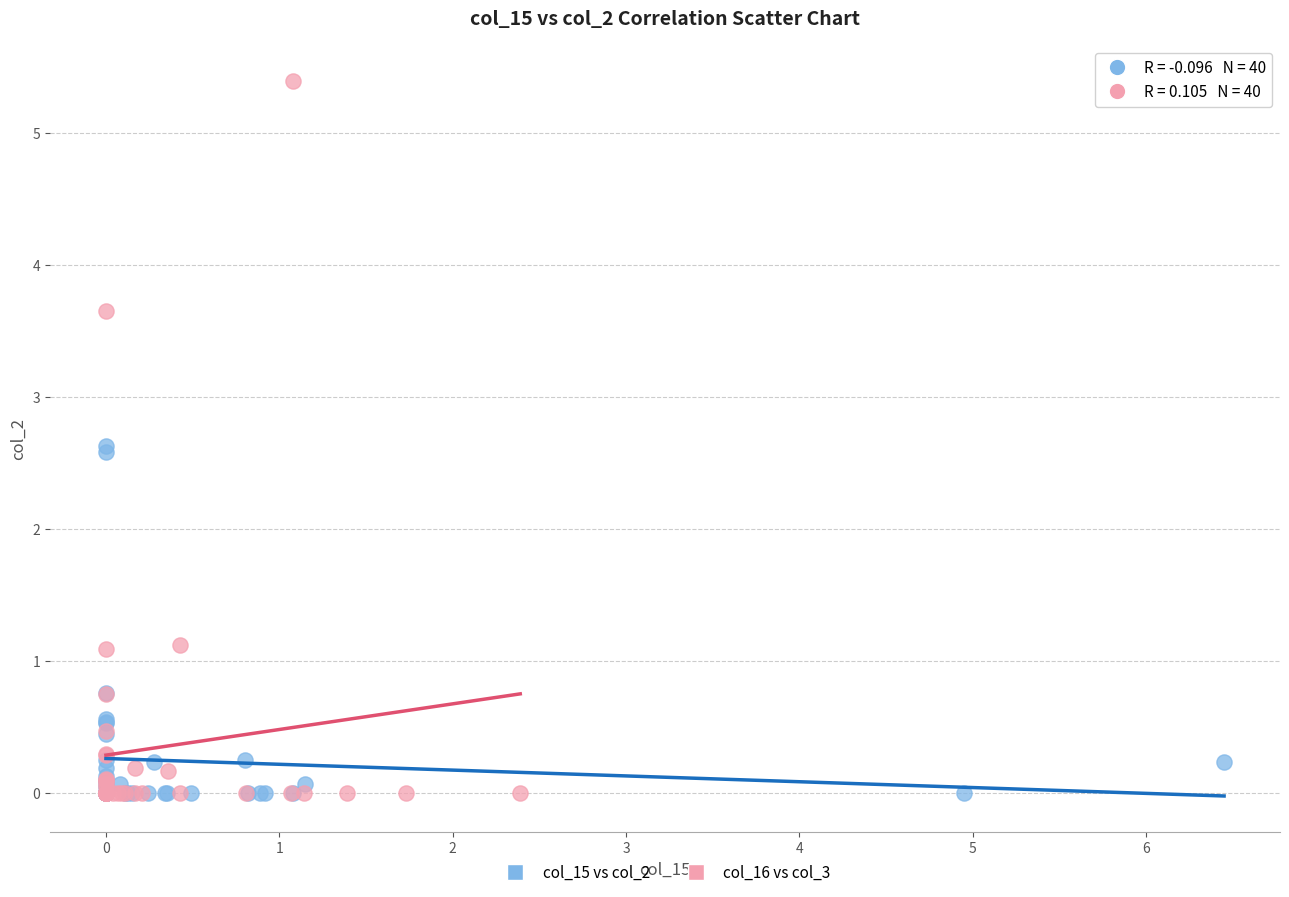

Which series has the largest Y range (max minus min)?

col_16 vs col_3